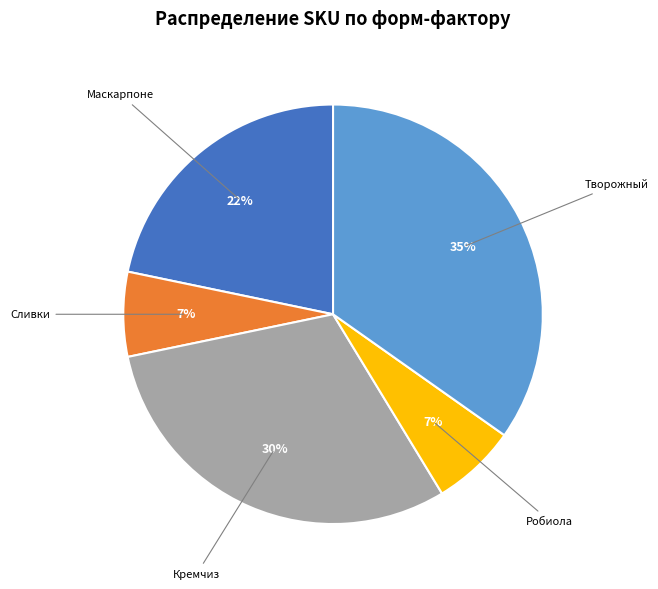

Which slice is the largest?

Творожный